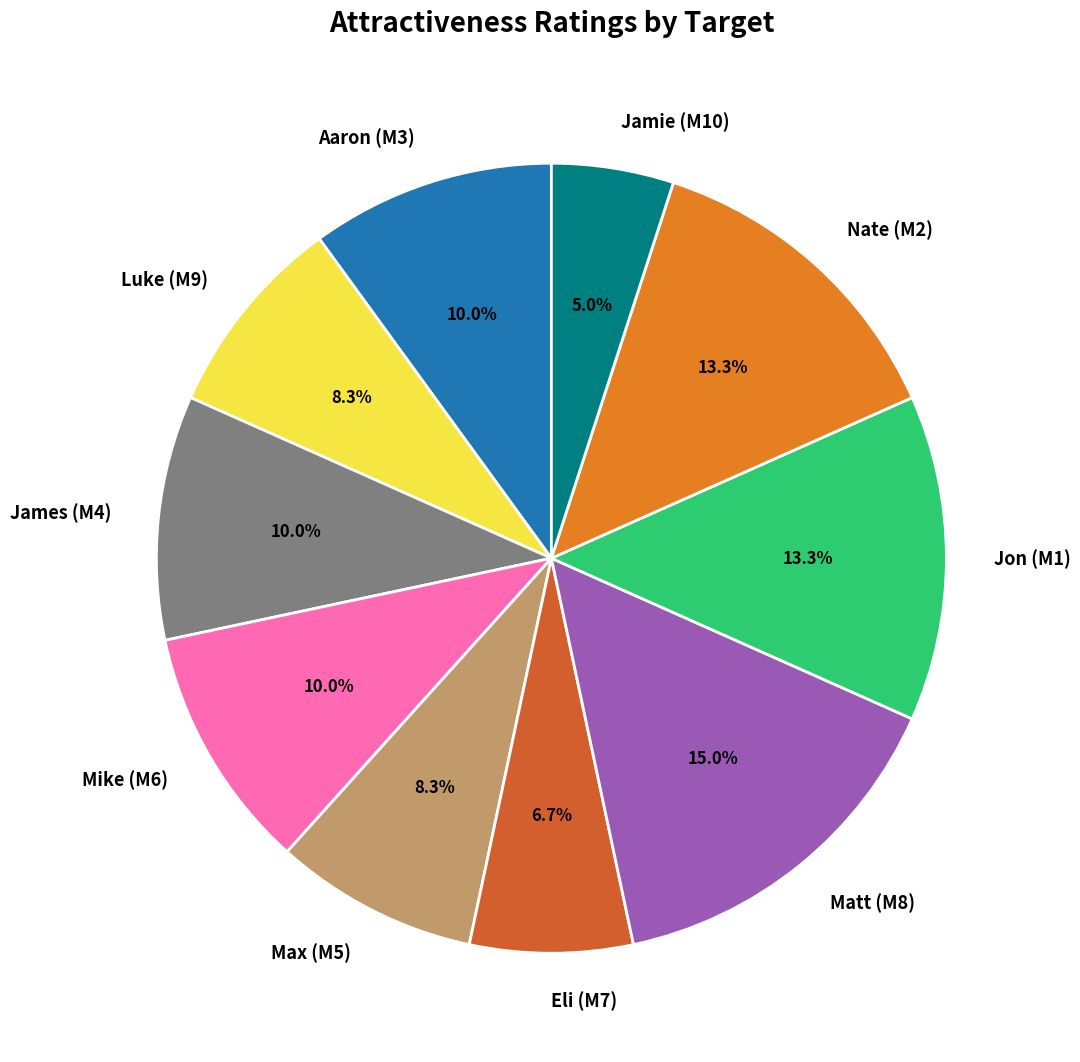

To the nearest percent, what is the difference between the James (M4) and Eli (M7) slice percentages?

3%